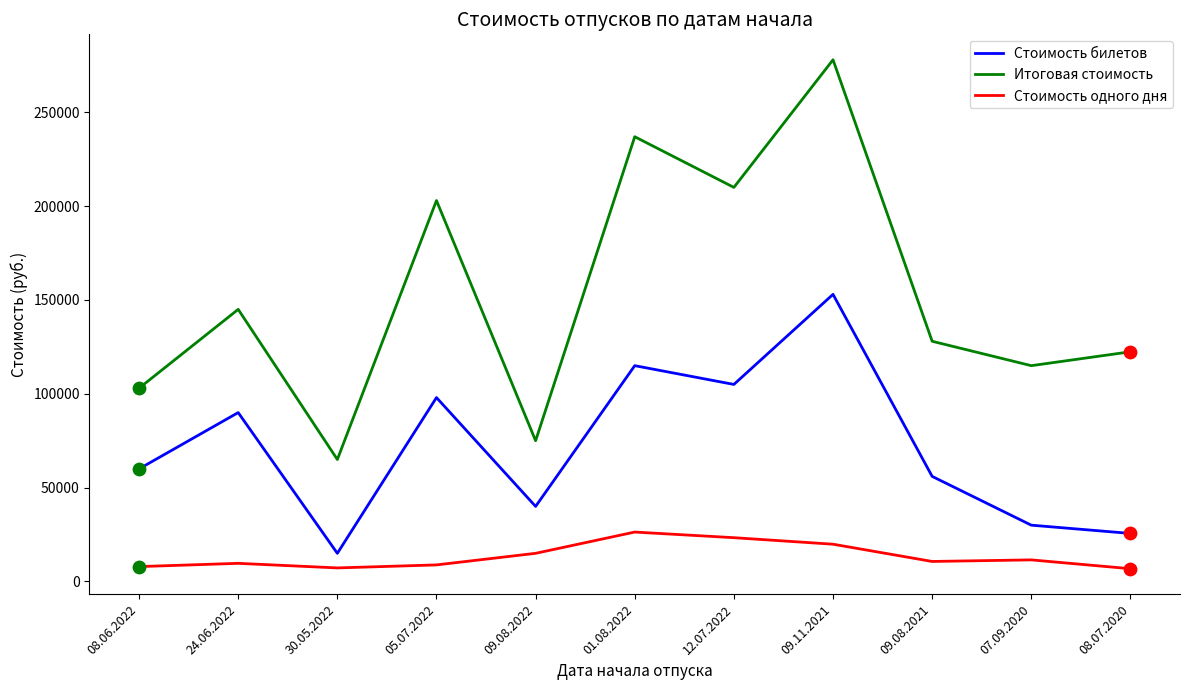

Is the value of Итоговая стоимость at 09.08.2022 greater than the value of Стоимость билетов at 12.07.2022?

No